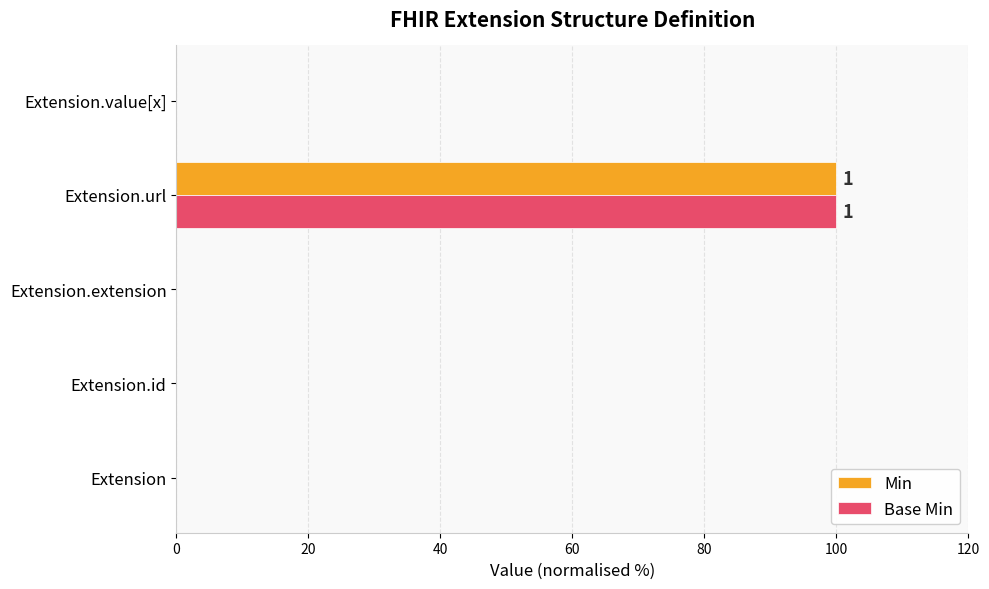

What is the average value of the Min series?

20